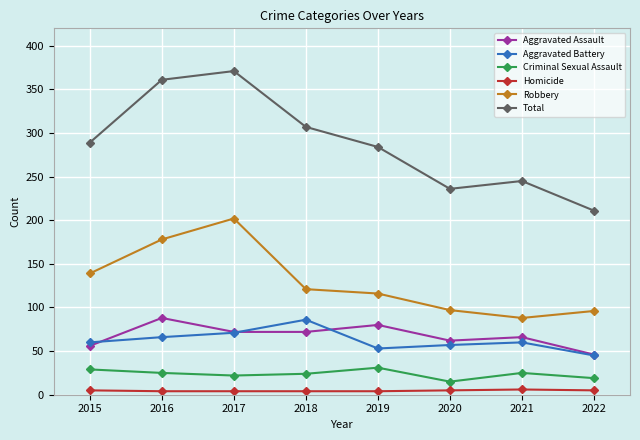

In Robbery, how many points are lower than both neighbors (excluding endpoints)?

1